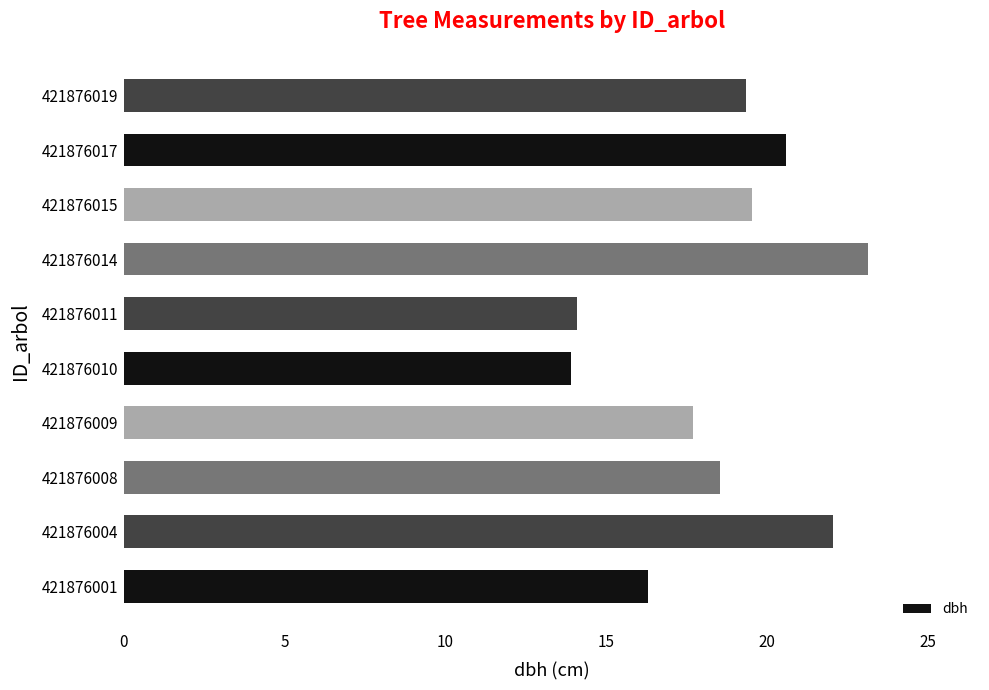

At which label is the value closest to 18?

421876009